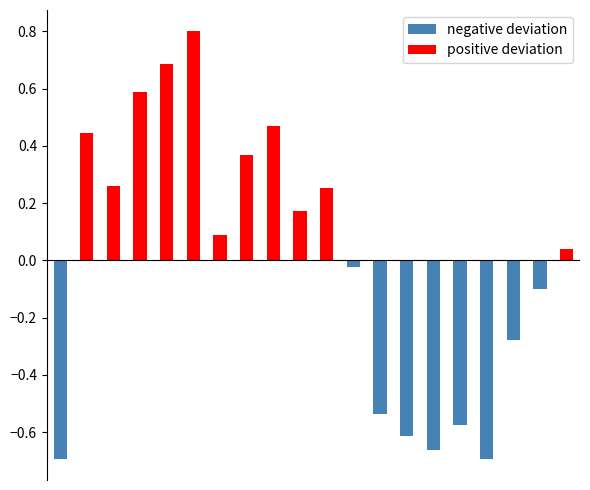

What are all the series names shown in the legend?

negative deviation, positive deviation